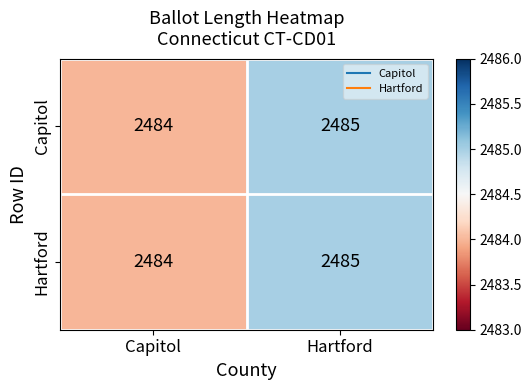

Read the Capitol value at Capitol.

2484